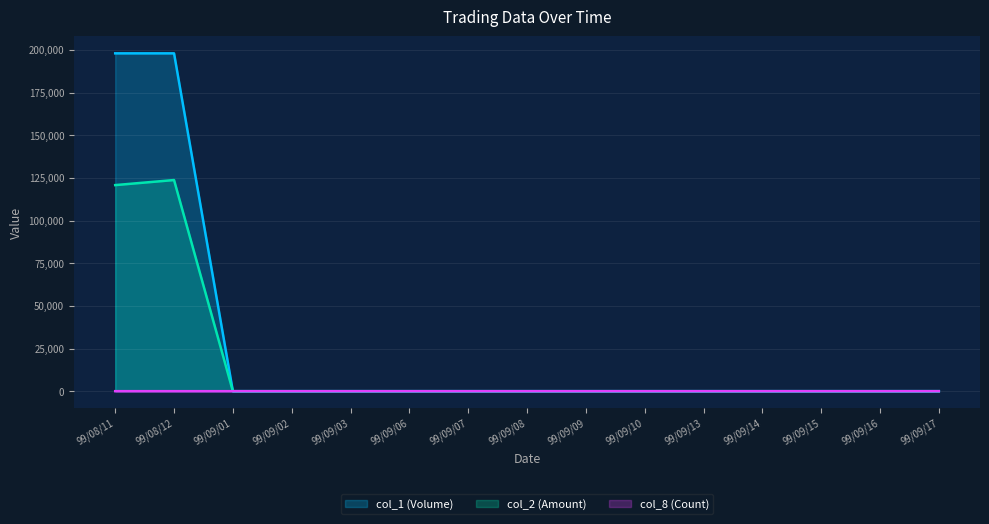

How many series are shown in this chart?

3